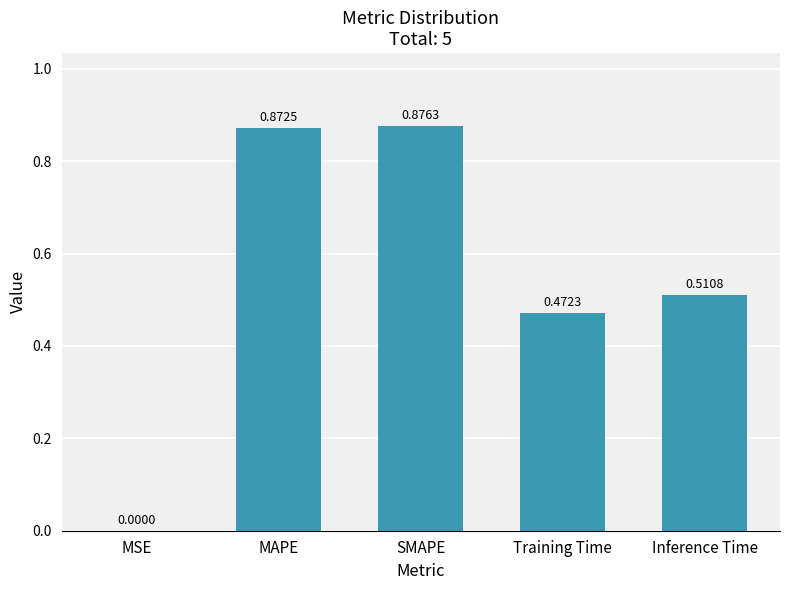

What is the sum of the values at Inference Time and Training Time?

1.0